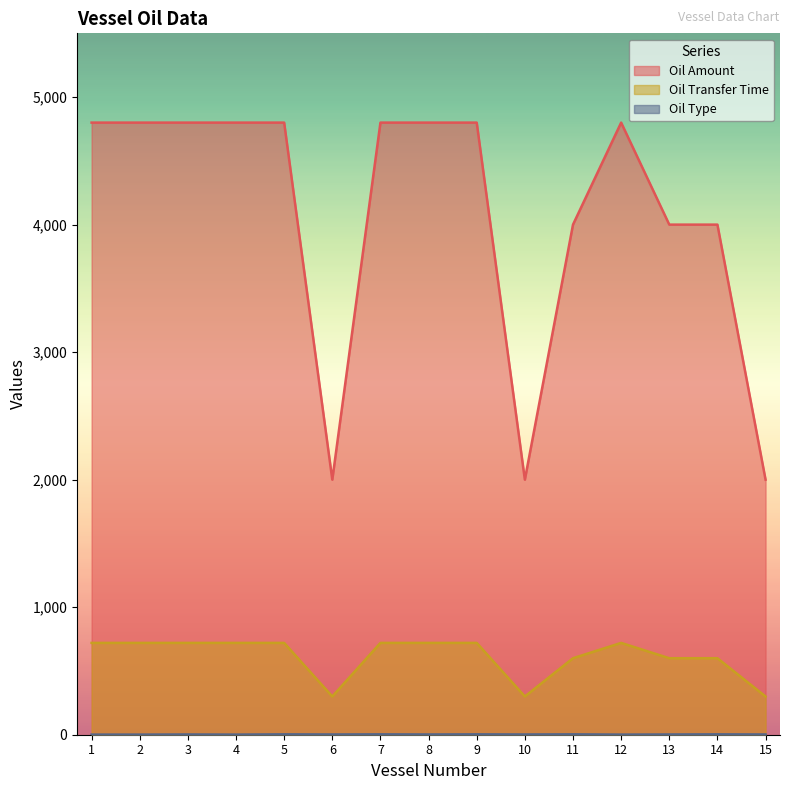

What is the difference between the maximum and minimum values in the Oil Type series?

2